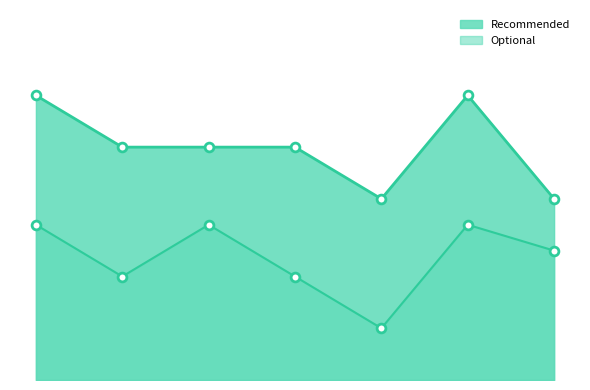

What is the total value across all series at 1?

13